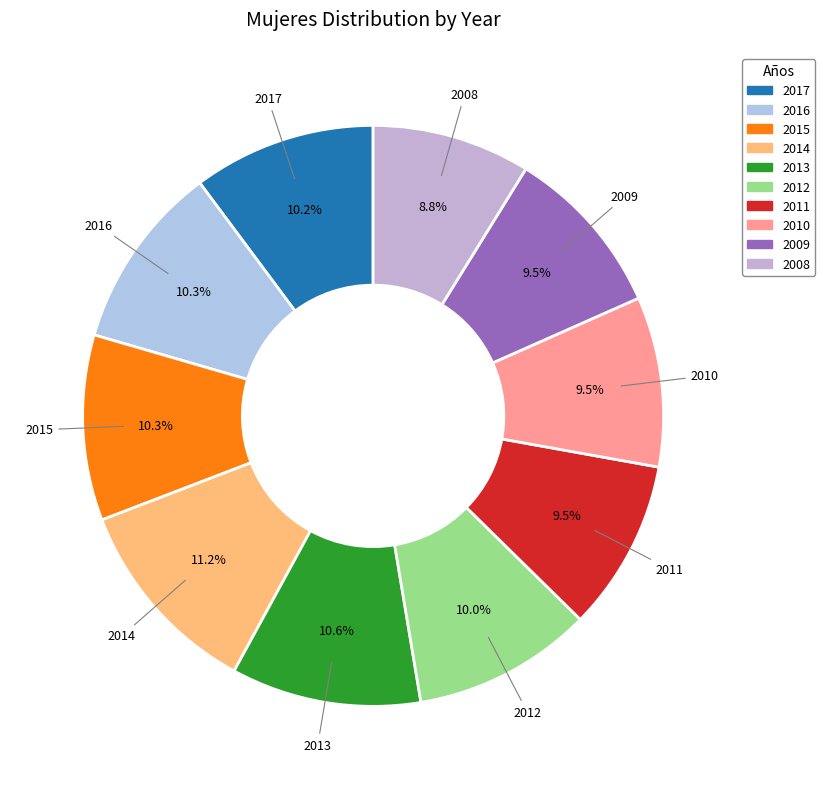

Which slice is the smallest?

2008